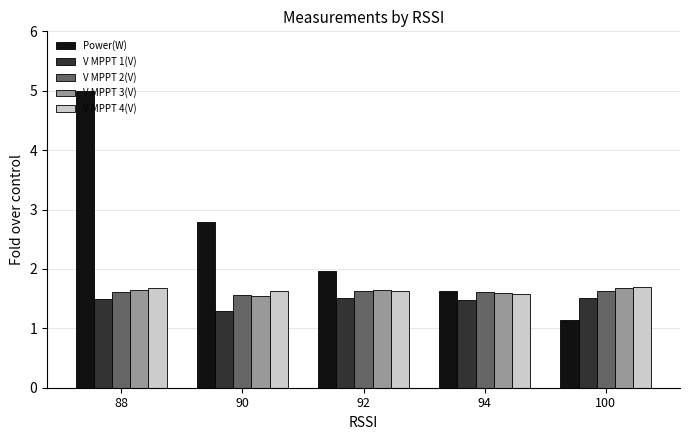

At which category is the sum across all series the highest?

88